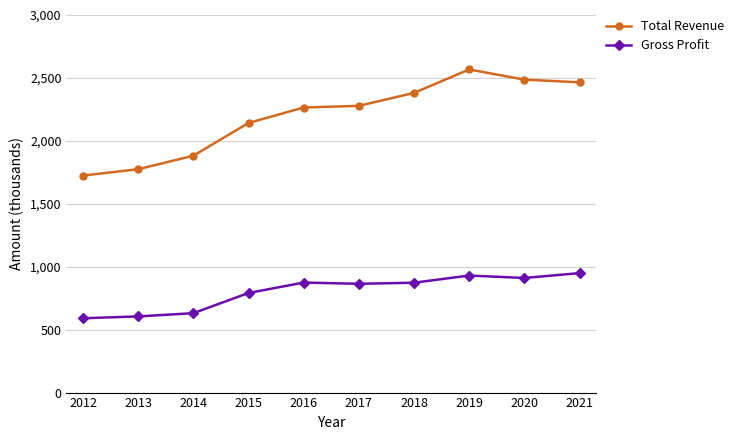

True or false: Gross Profit and Total Revenue cross at least once.

False